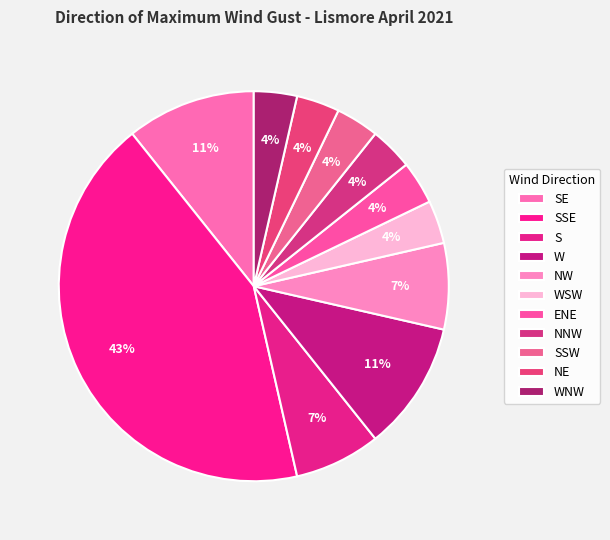

Count the number of slices in the pie.

11